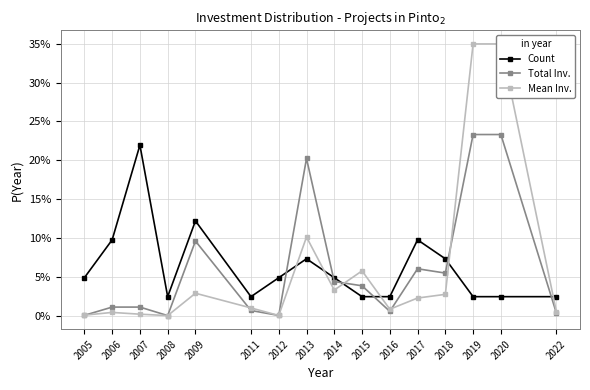

At which category is the sum across all series the highest?

2019